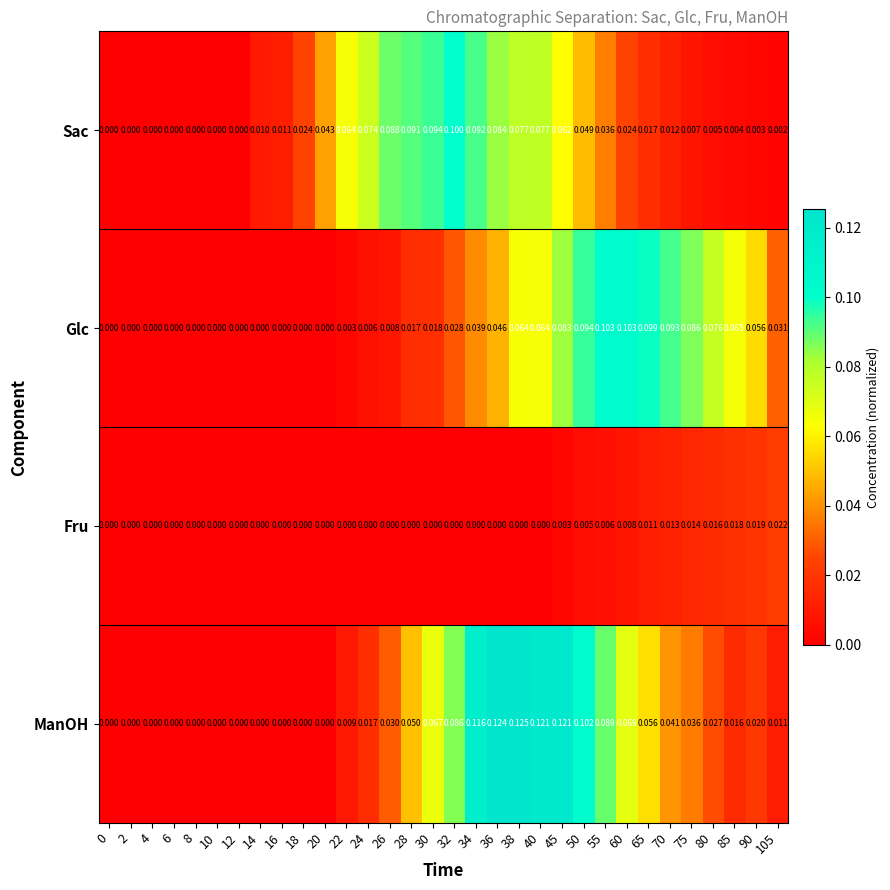

Is the value of Glc at 4 greater than the value of Sac at 18?

No